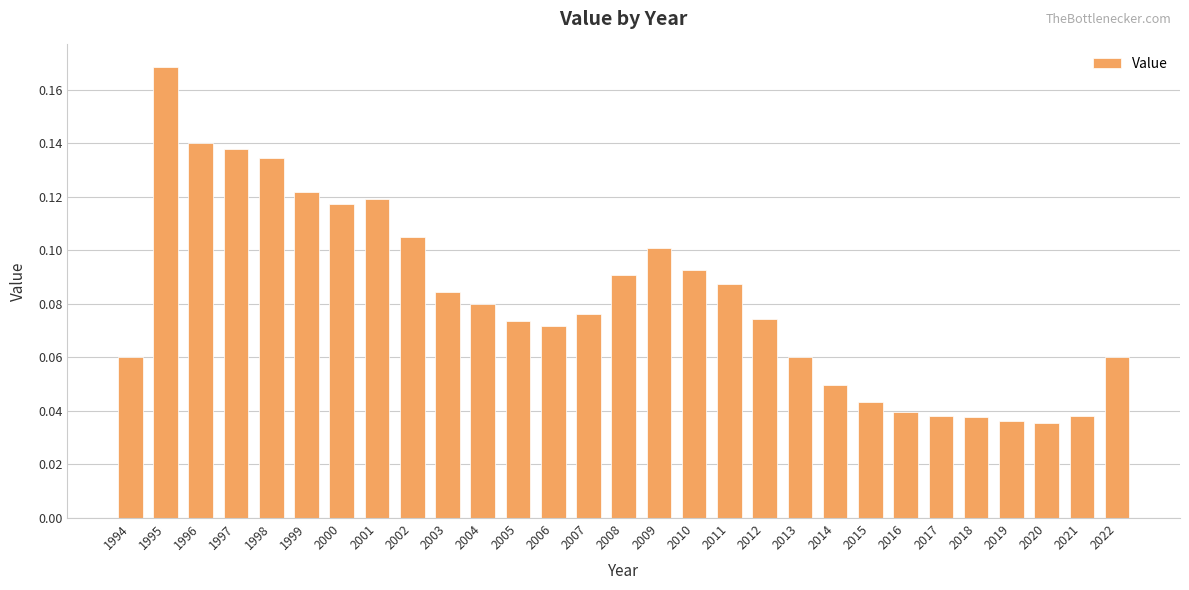

Which category has the highest value across all series?

1995